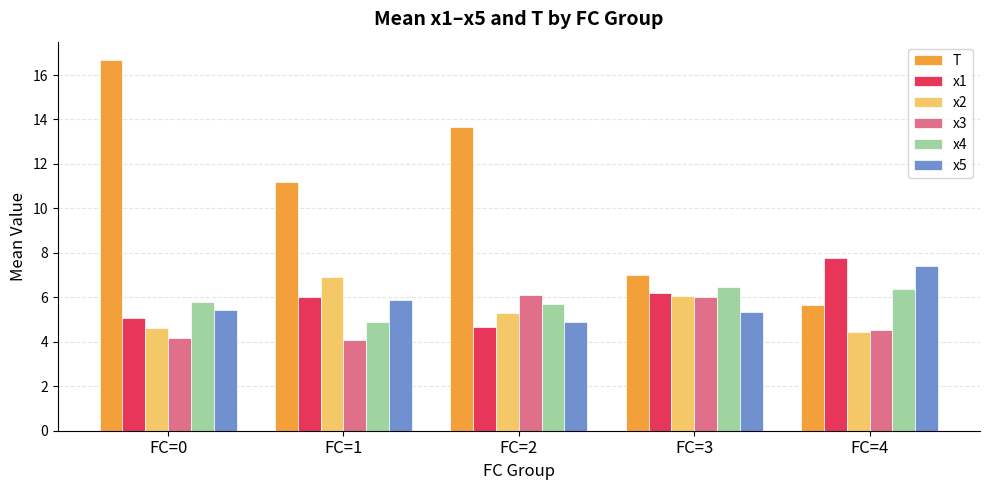

What is the average value of the x5 series?

5.8